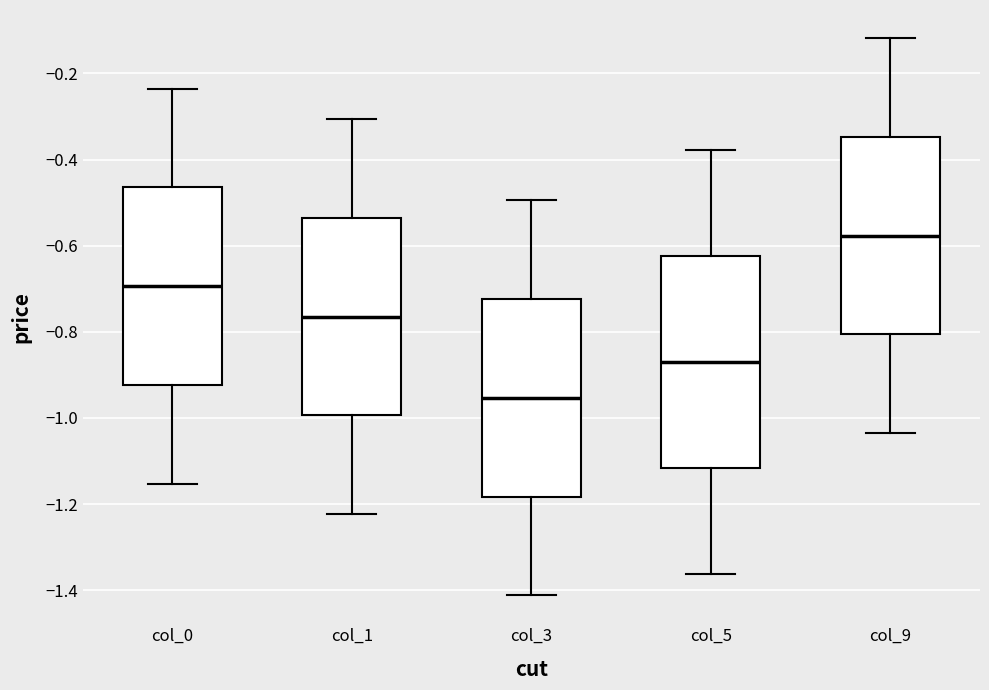

Reading left to right, transcribe this box plot: for each box, give where its median line is, the range the box spans, and where its two whiskers end, as read against the y-axis. The values are not printed on the chart, so give them approximately, as read against the axis.

col_0: median -0.70, box -0.92 to -0.46, whiskers -1.16 to -0.24
col_1: median -0.76, box -1.00 to -0.54, whiskers -1.22 to -0.30
col_3: median -0.96, box -1.18 to -0.72, whiskers -1.42 to -0.50
col_5: median -0.86, box -1.12 to -0.62, whiskers -1.36 to -0.38
col_9: median -0.58, box -0.80 to -0.34, whiskers -1.04 to -0.12